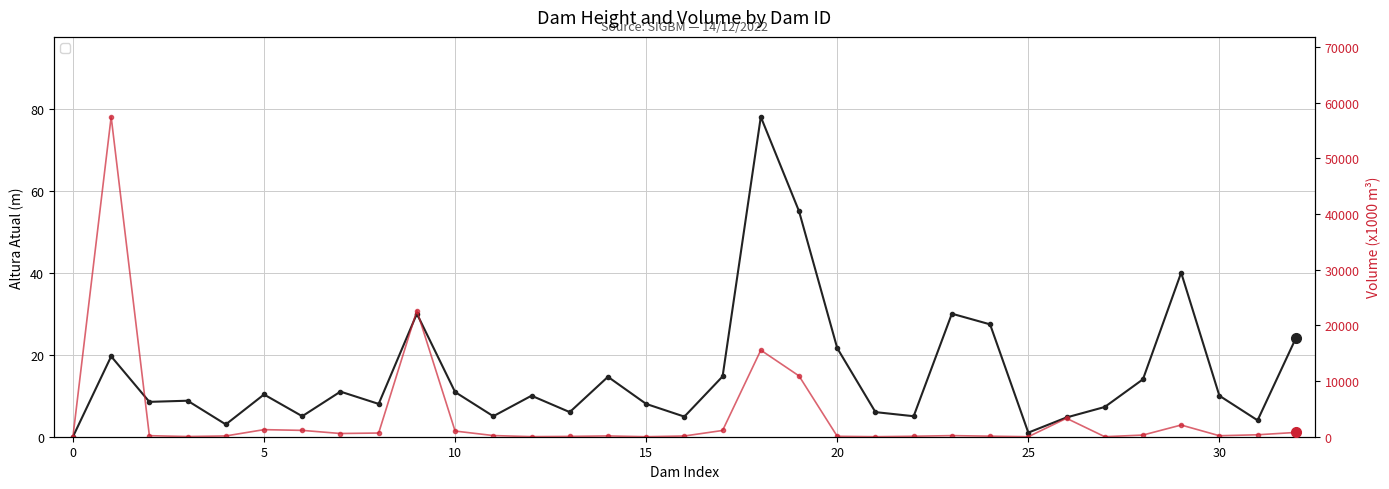

What is the average value of the Altura Atual(m) series?

15.3